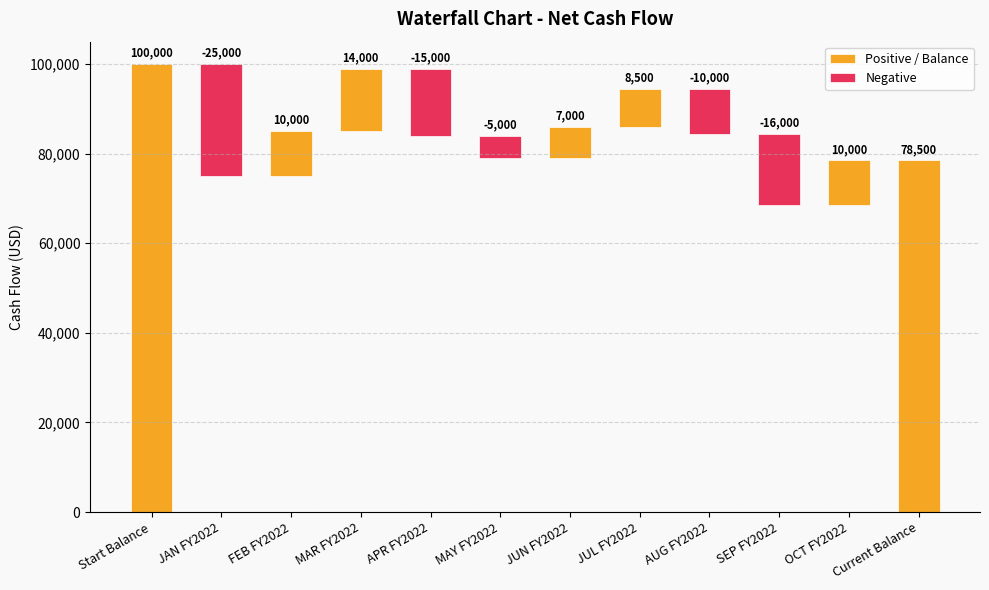

Which category has the lowest value across all series?

JAN FY2022